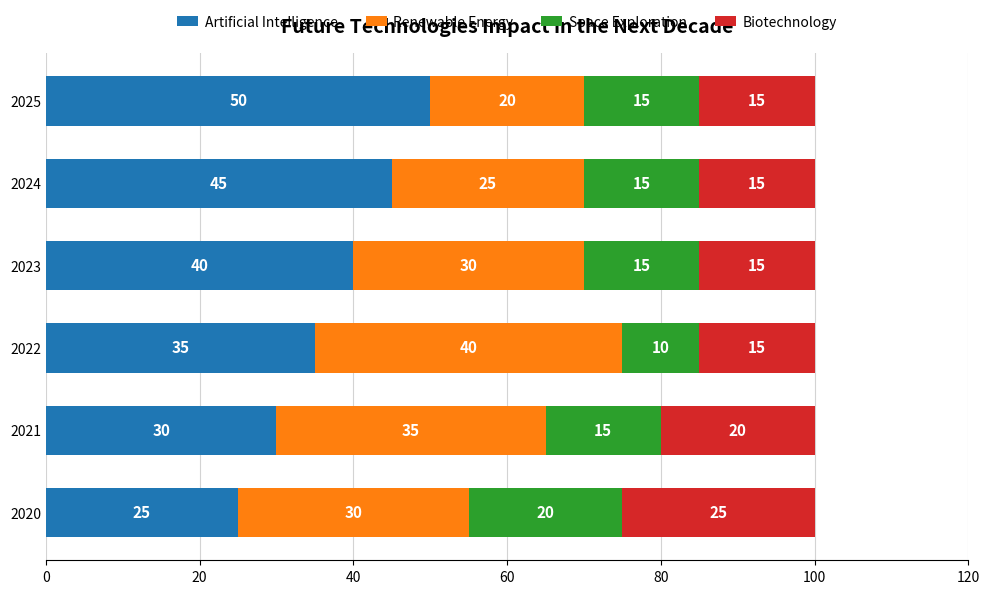

True or false: Artificial Intelligence has a value of 25 at 2020.

True